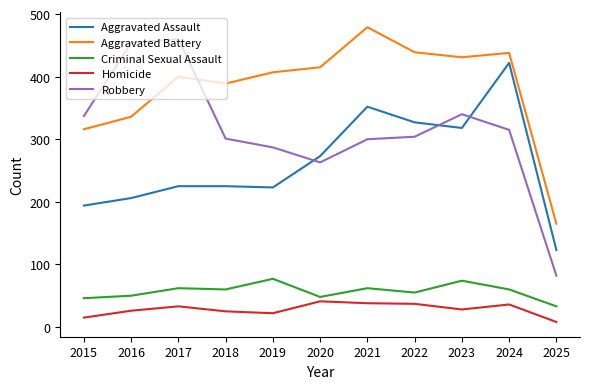

At which category does the chart reach its peak across all series?

2021